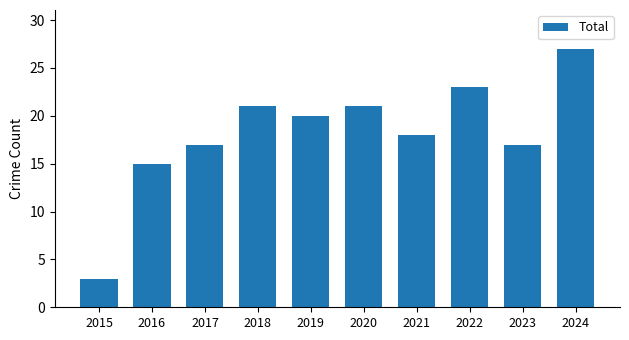

What is the difference between the maximum and second lowest values?

12